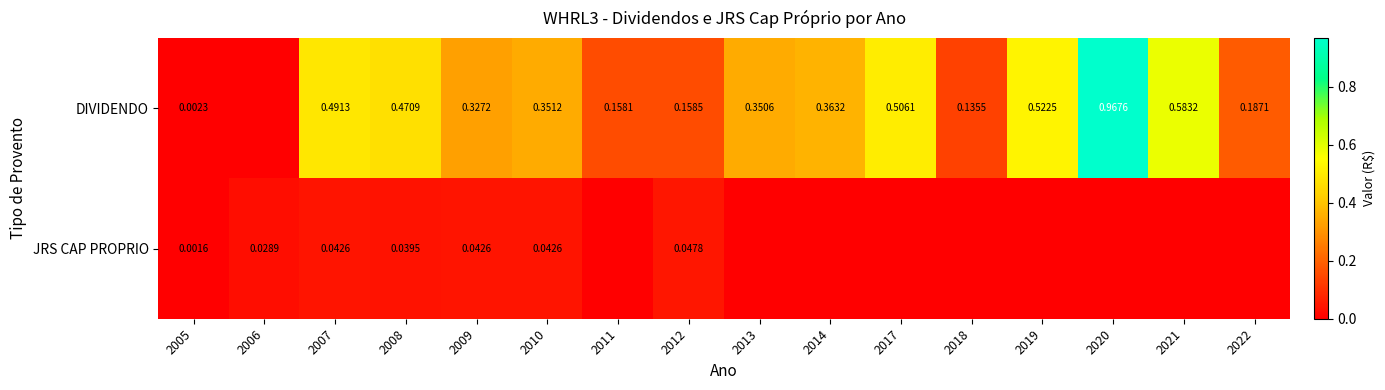

Rank the series at 2005 from lowest to highest value.

JRS CAP PROPRIO, DIVIDENDO